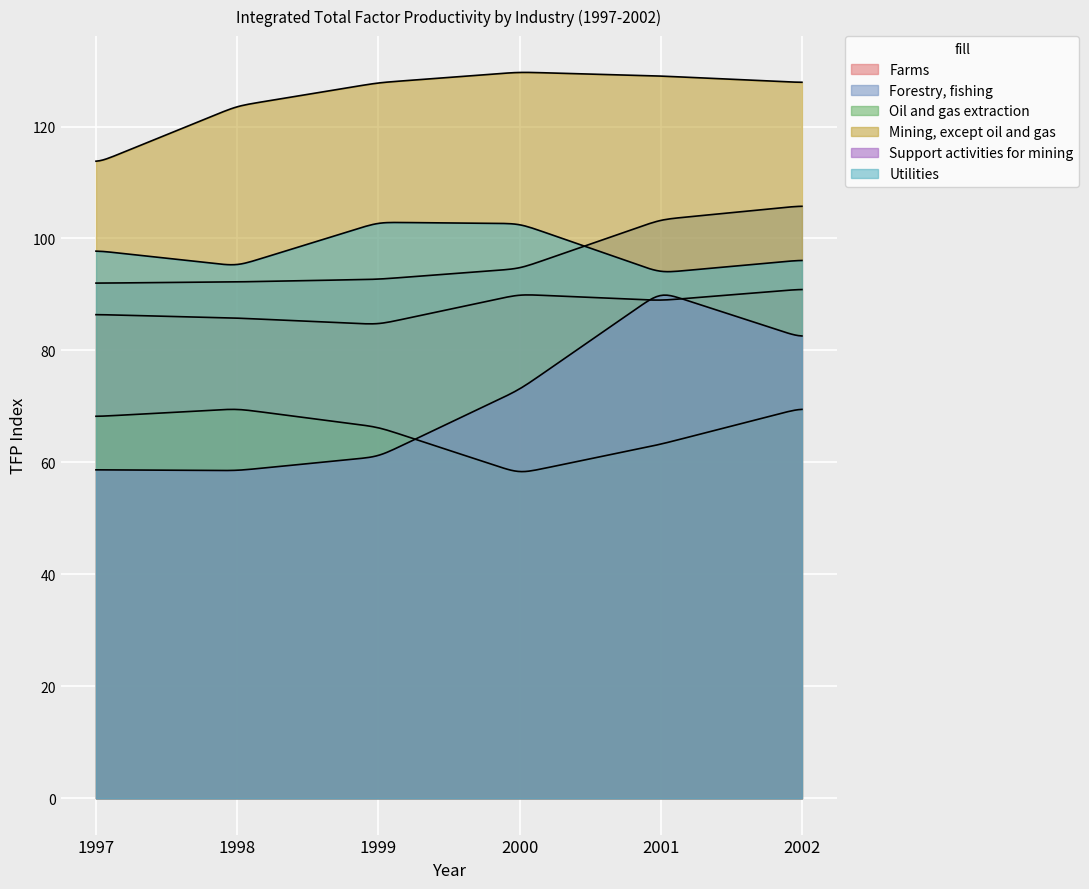

What is the average value of the Mining, except oil and gas series?

125.3